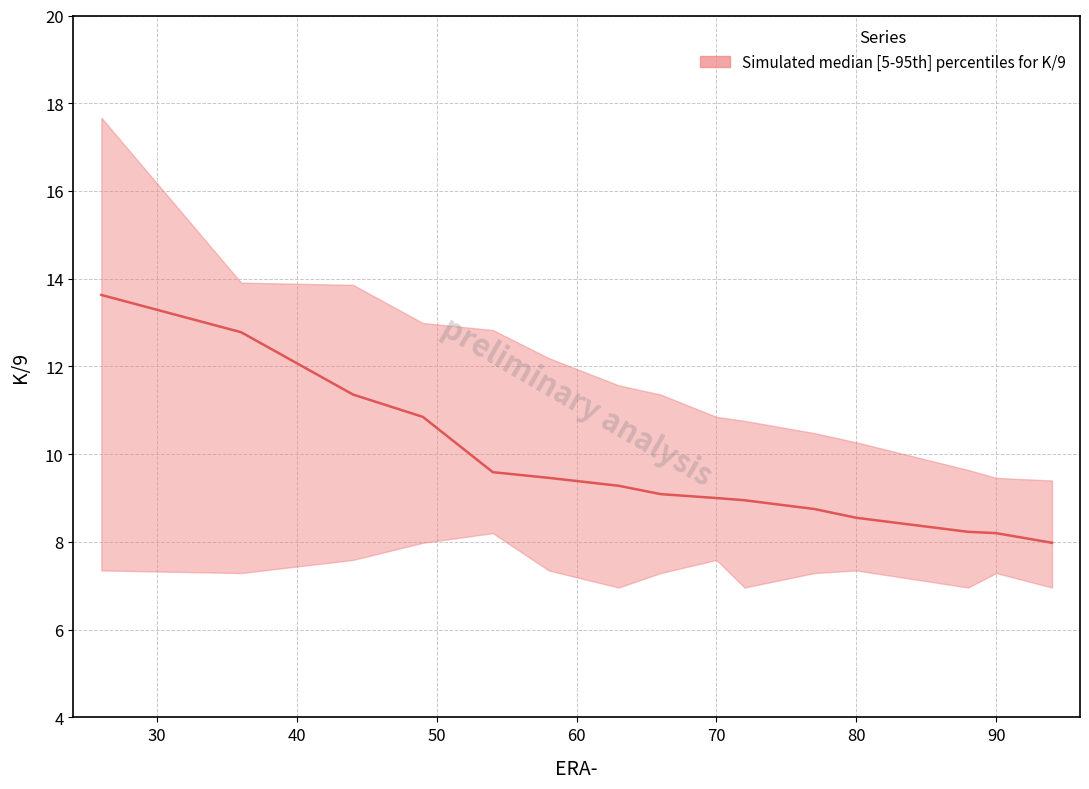

Between 51 and 70, which series saw the biggest shift?

K/9_median